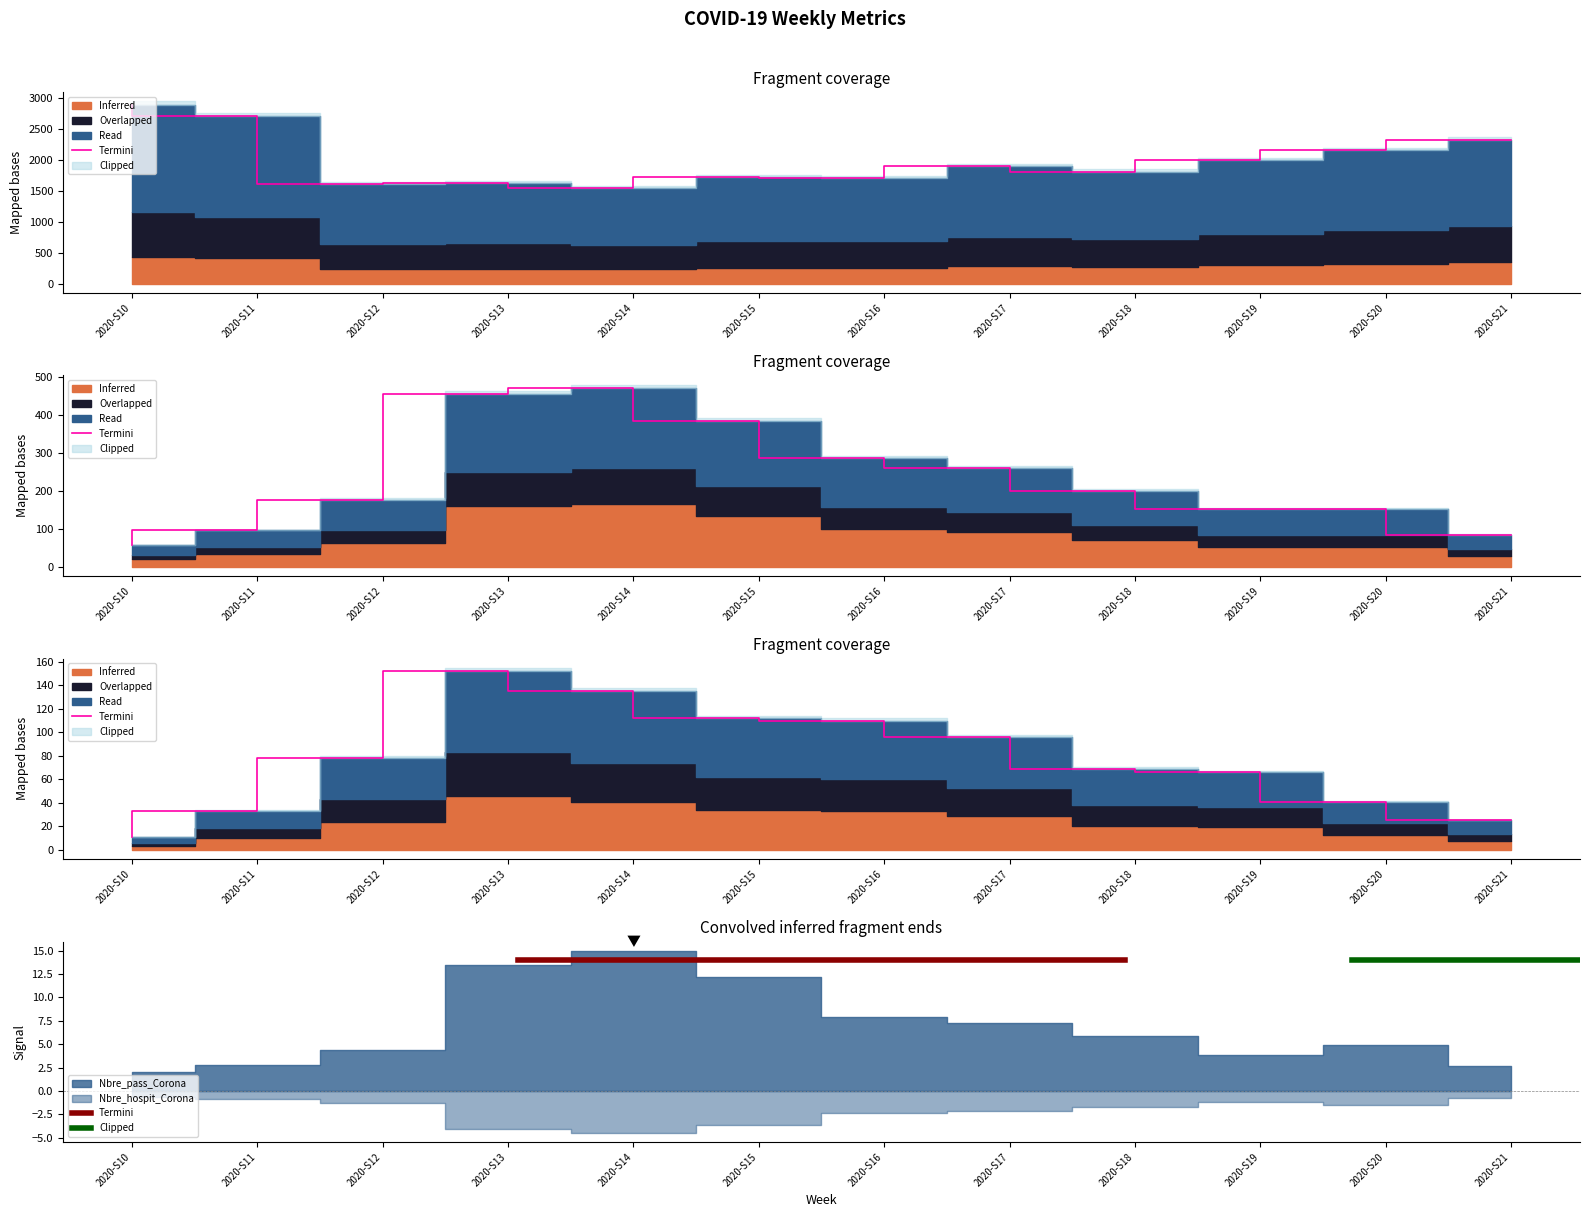

Where is Nbre_pass_Corona nearest to the value 264?

2020-S17